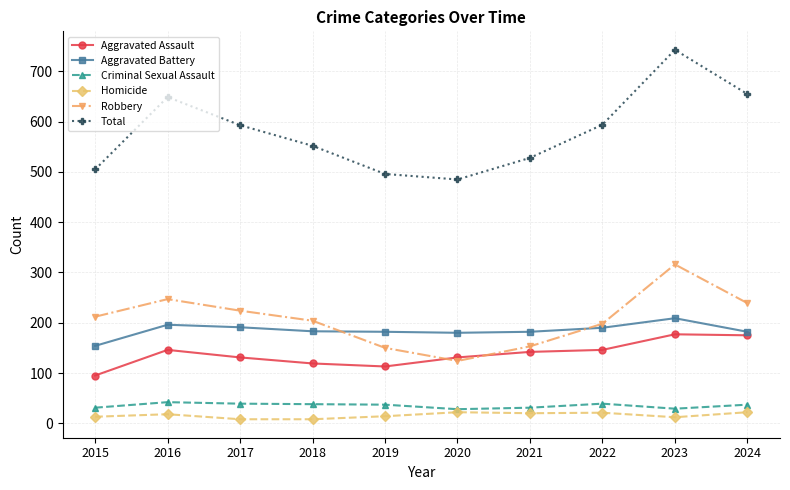

Between 2015 and 2023, which series saw the biggest shift?

Total